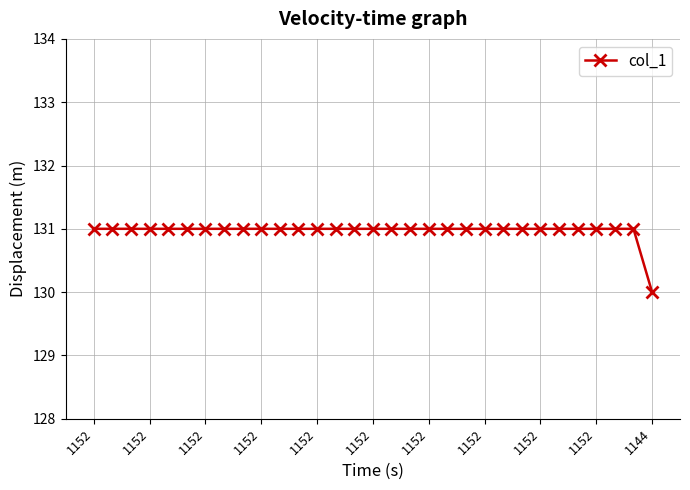

What is the average value?

131